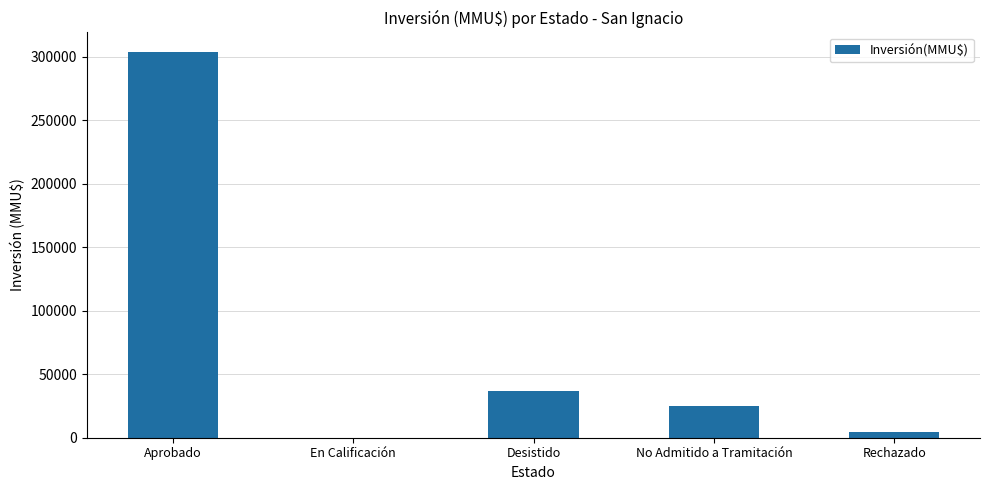

How many positive values are there?

4